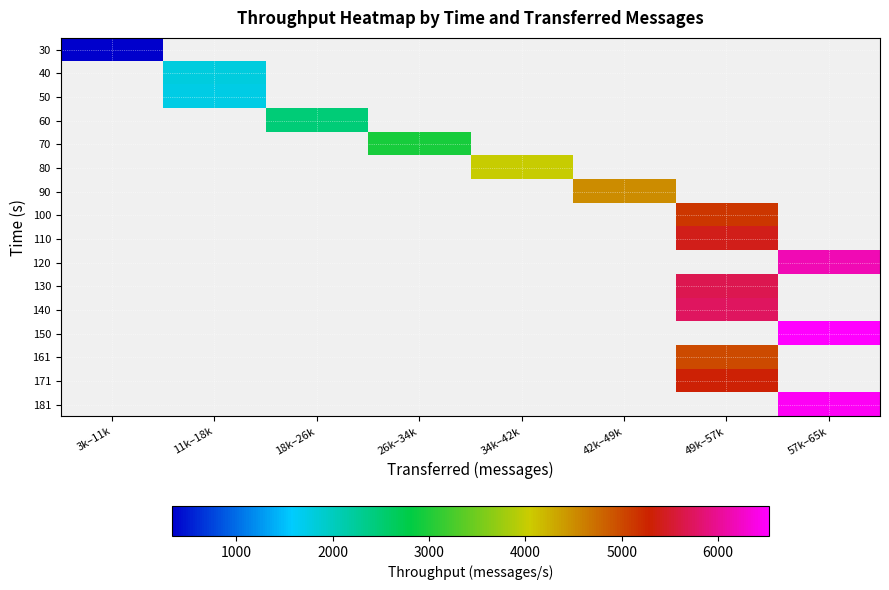

List the series in order of their peak value, lowest first.

30, 40, 50, 60, 70, 80, 90, 100, 110, 120, 130, 140, 150, 161, 171, 181